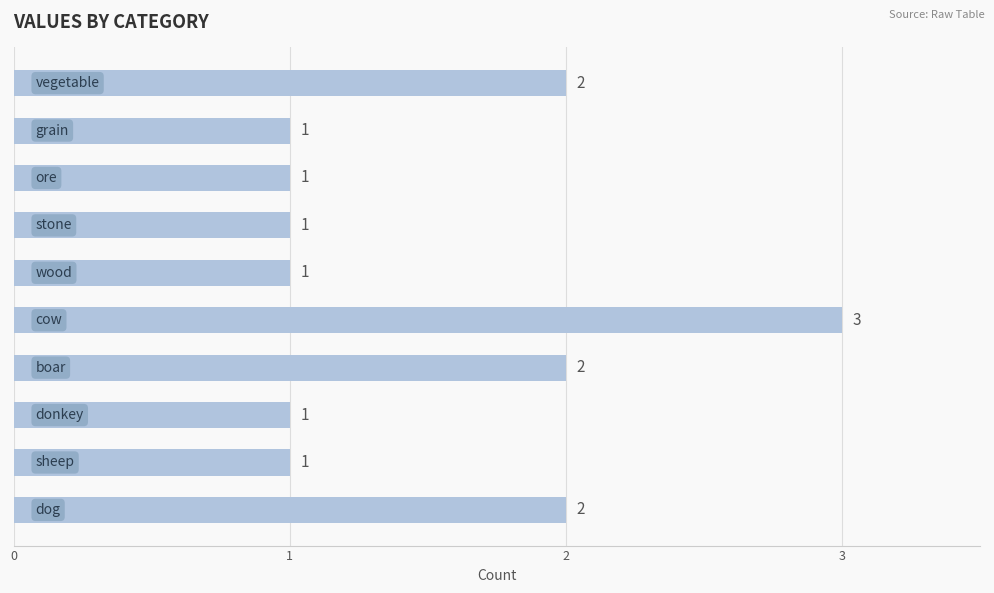

Count the values in the range 1 to 2.

9